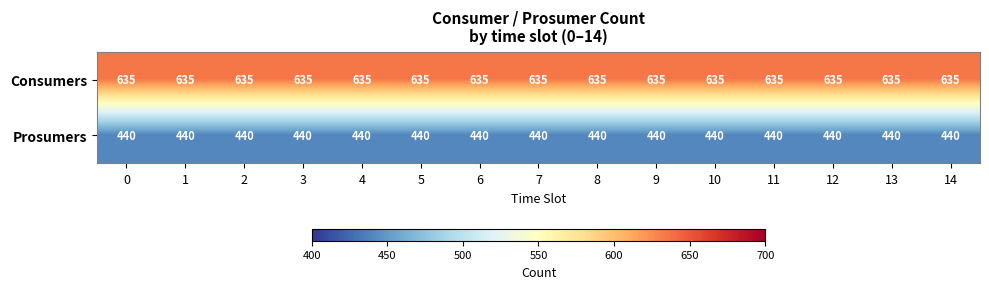

List the series in order of their overall mean, highest first.

Consumers, Prosumers